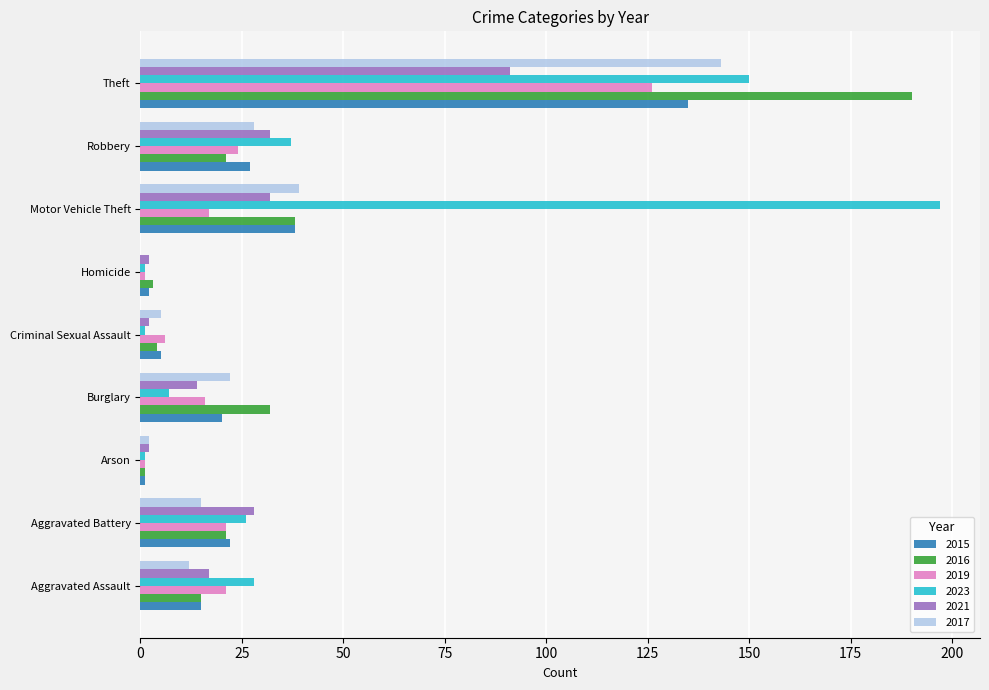

Is the value of 2023 at Criminal Sexual Assault greater than the value of 2019 at Aggravated Battery?

No